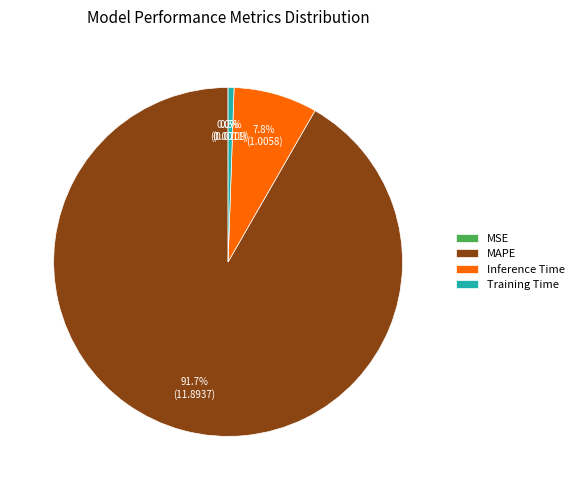

To the nearest percent, what is the difference between the Training Time and Inference Time slice percentages?

7%